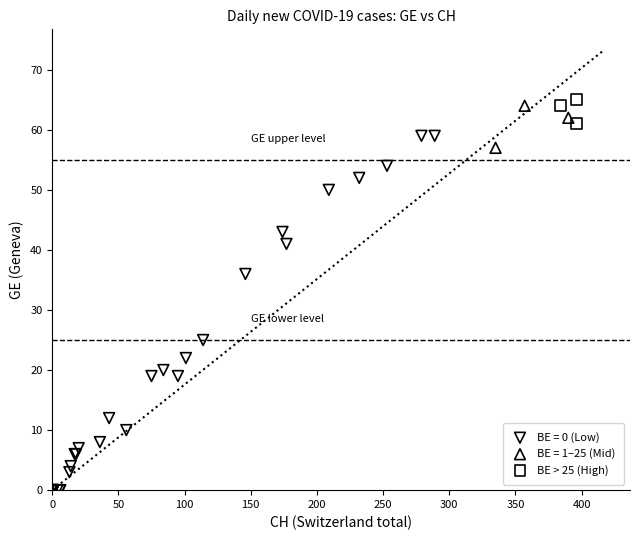

Which series contains the lowest Y value?

BE = 0 (Low)